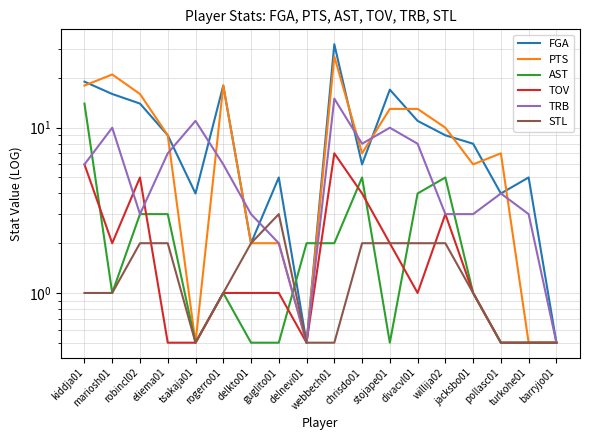

Between rogerro01 and chrisdo01, which is larger?

rogerro01